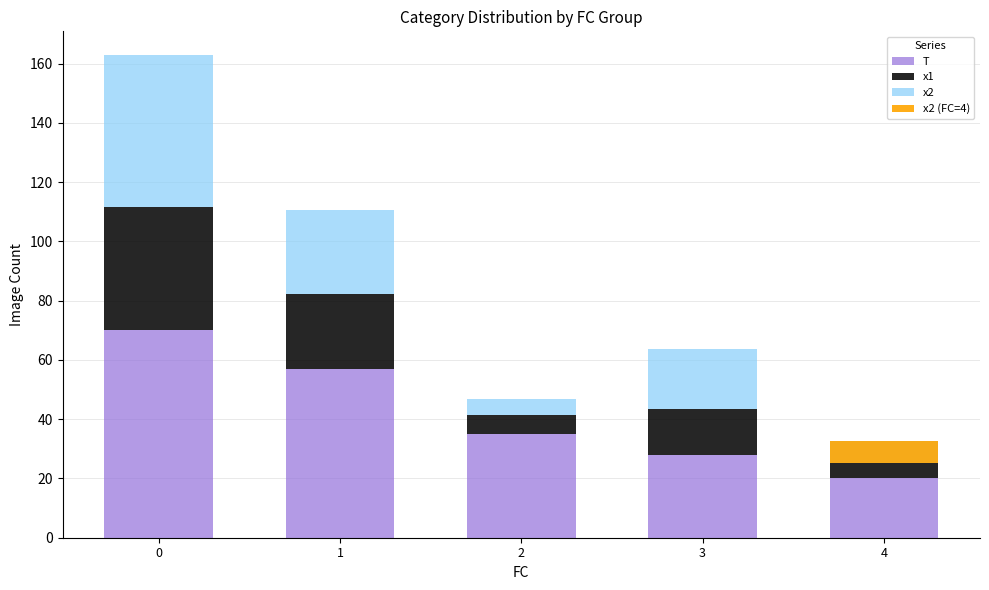

What is the difference between the x1 values at 0 and 3?

26.3